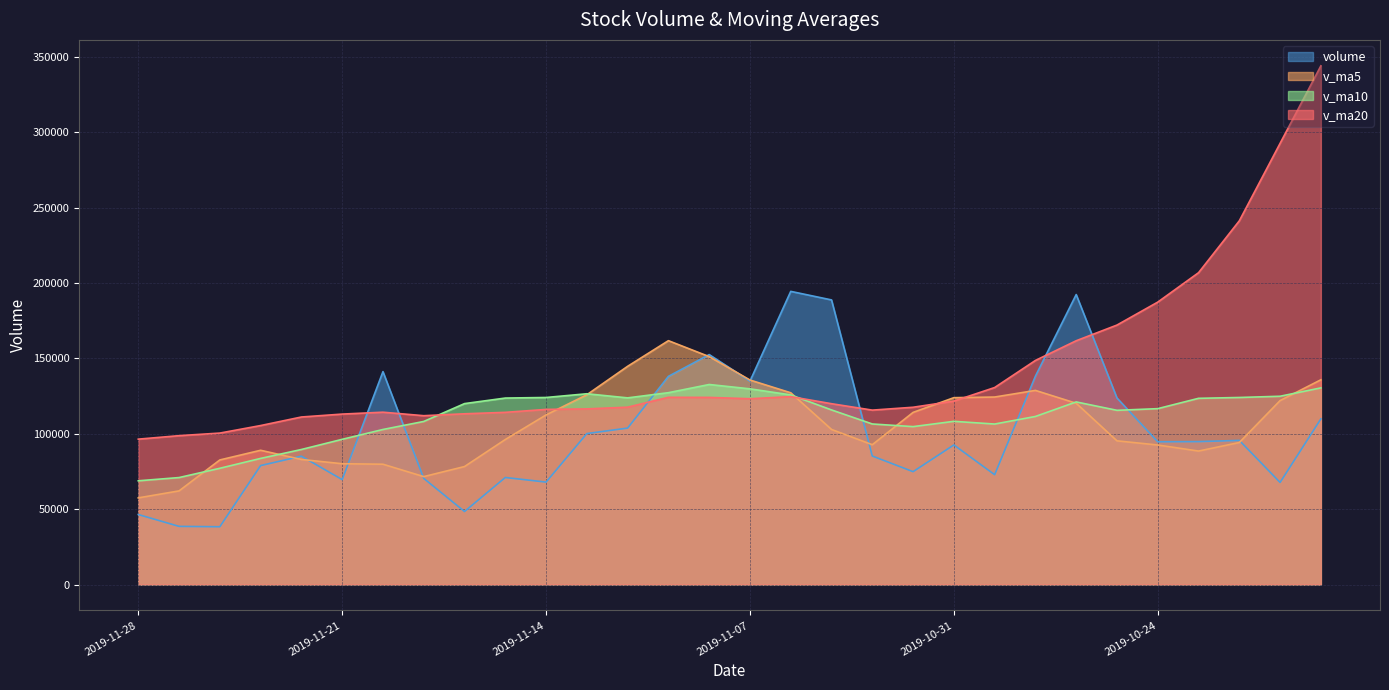

List the labels in order of v_ma5 value, largest first.

2019-11-11, 2019-11-08, 2019-11-12, 2019-10-18, 2019-11-07, 2019-10-29, 2019-11-06, 2019-11-13, 2019-10-30, 2019-10-31, 2019-10-21, 2019-10-28, 2019-11-01, 2019-11-14, 2019-11-05, 2019-11-15, 2019-10-25, 2019-10-22, 2019-11-04, 2019-10-24, 2019-11-25, 2019-10-23, 2019-11-22, 2019-11-26, 2019-11-21, 2019-11-20, 2019-11-18, 2019-11-19, 2019-11-27, 2019-11-28